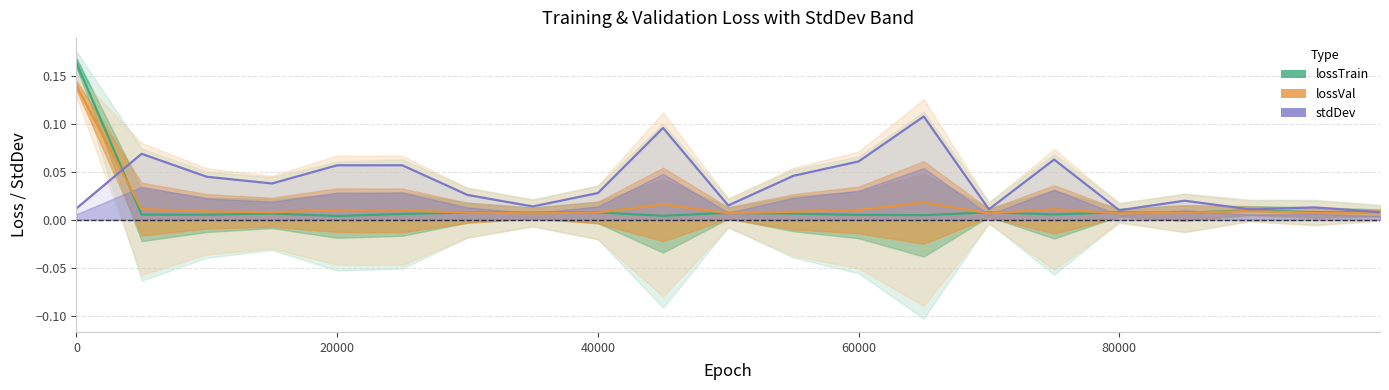

How many data points does each series have?

21